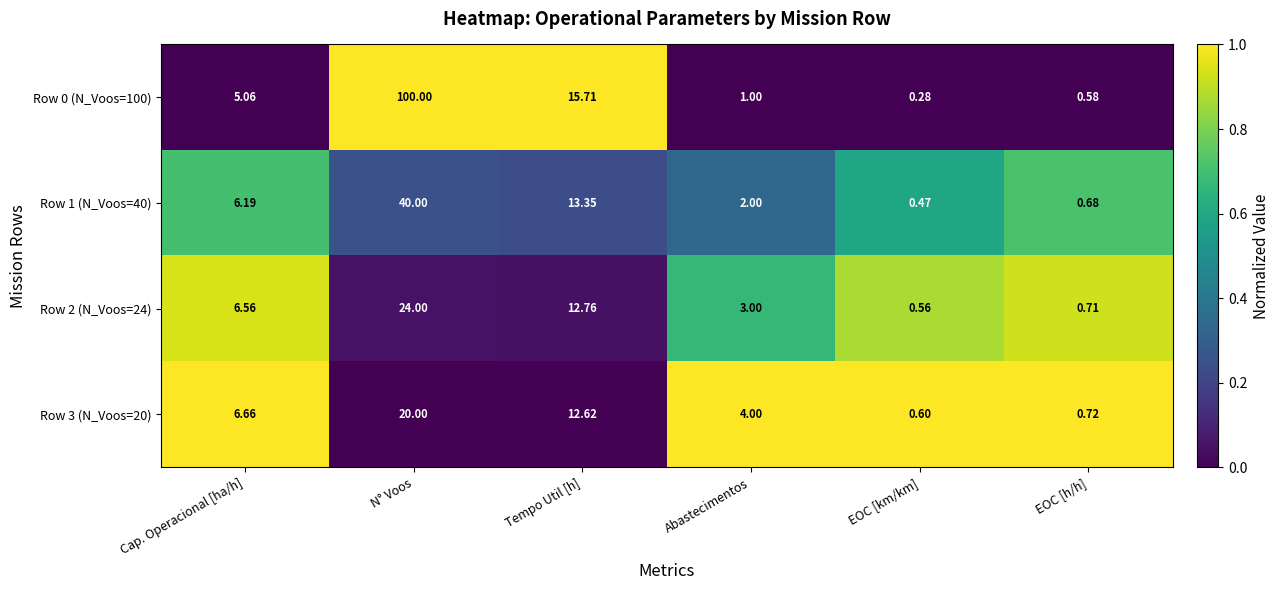

Where does the Row 2 (N_Voos=24) series first go above 6?

Cap. Operacional [ha/h]